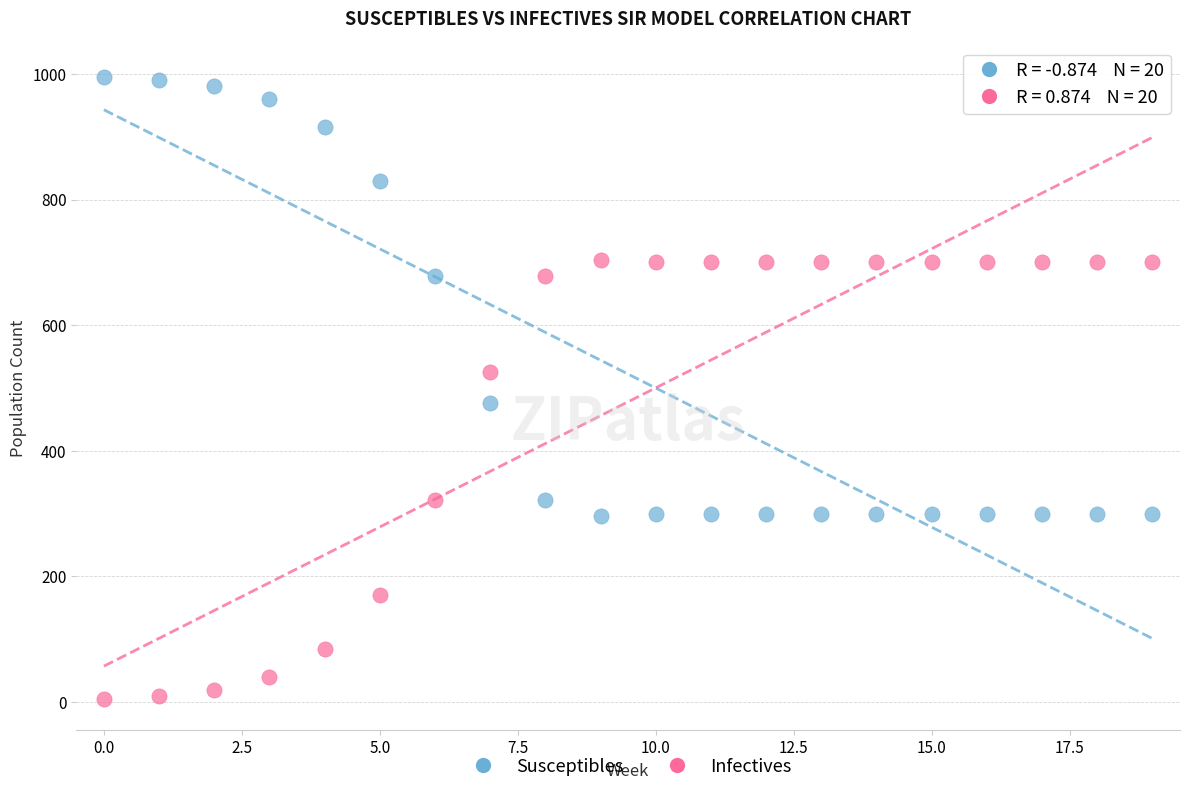

Which series reaches the maximum Y coordinate?

Susceptibles